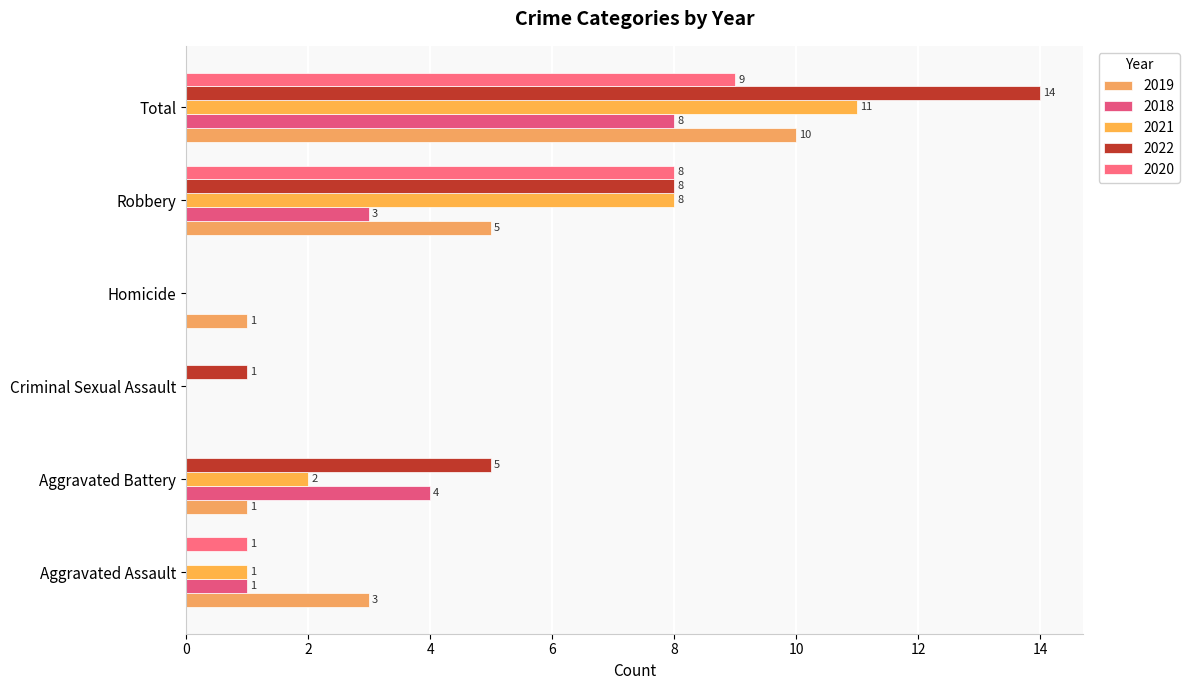

What is the sum of the 2022 values at Aggravated Battery and Homicide?

5